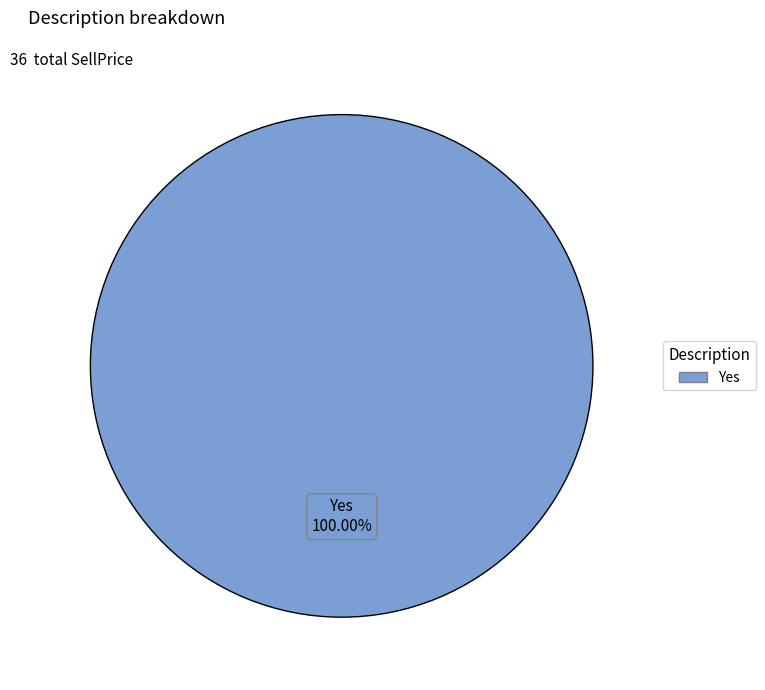

Rank the categories by value from highest to lowest.

Yes